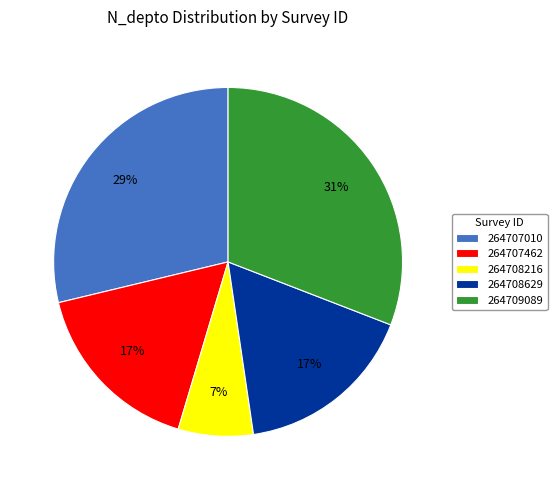

Between 264707010 and 264708629, which is larger?

264707010